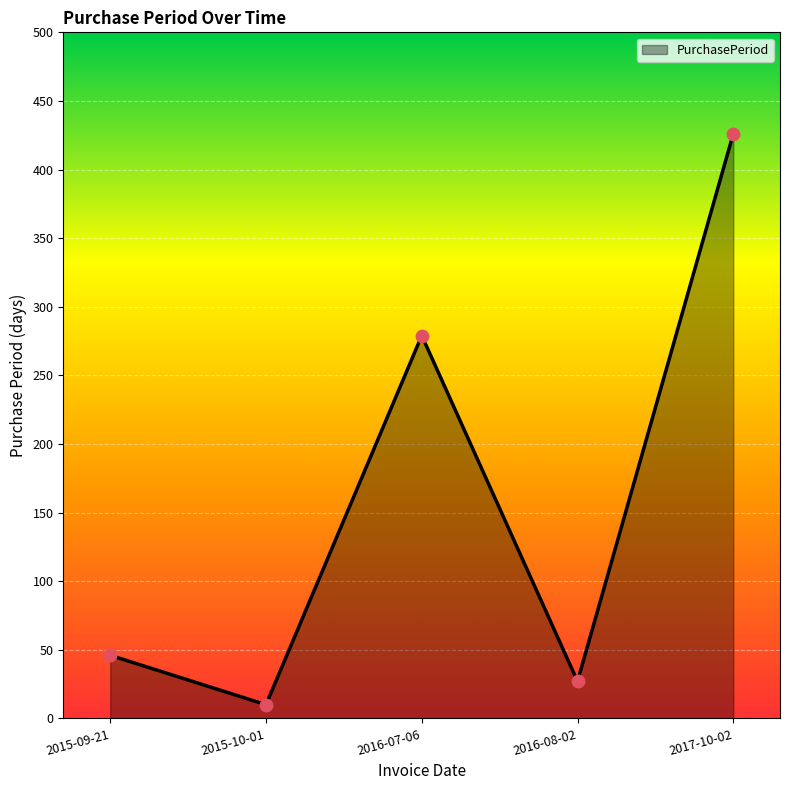

Between 2016-08-02 and 2016-07-06, which is larger?

2016-07-06